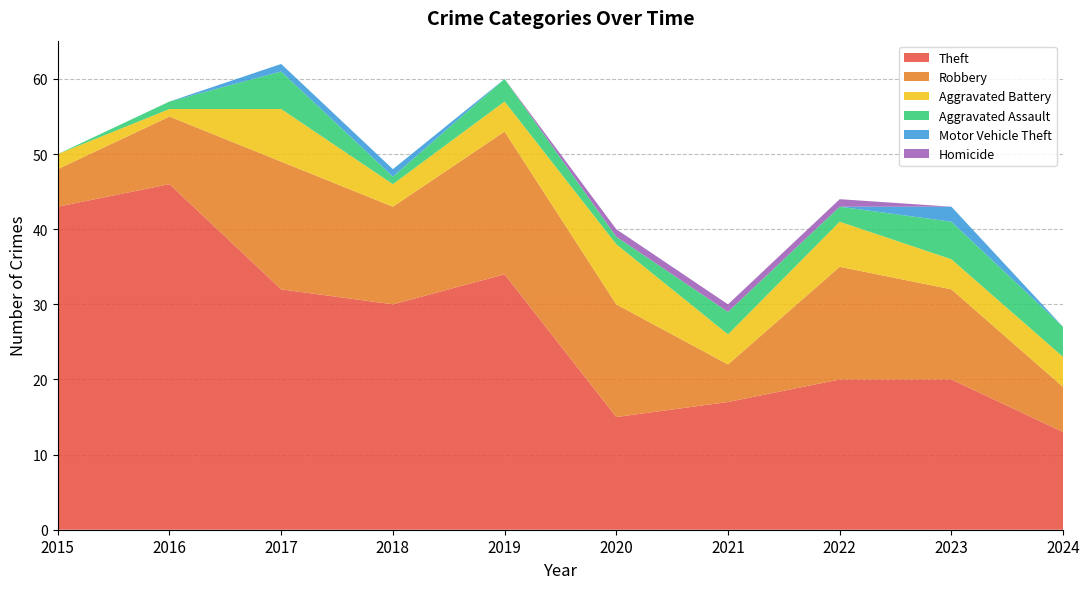

Reading left to right, what are all the values shown in this chart?

Theft: 2015=43	2016=46	2017=32	2018=30	2019=34	2020=15	2021=17	2022=20	2023=20	2024=13
Robbery: 2015=5	2016=9	2017=17	2018=13	2019=19	2020=15	2021=5	2022=15	2023=12	2024=6
Aggravated Battery: 2015=2	2016=1	2017=7	2018=3	2019=4	2020=8	2021=4	2022=6	2023=4	2024=4
Aggravated Assault: 2015=0	2016=1	2017=5	2018=1	2019=3	2020=1	2021=3	2022=2	2023=5	2024=4
Motor Vehicle Theft: 2015=0	2016=0	2017=1	2018=1	2019=0	2020=0	2021=0	2022=0	2023=2	2024=0
Homicide: 2015=0	2016=0	2017=0	2018=0	2019=0	2020=1	2021=1	2022=1	2023=0	2024=0